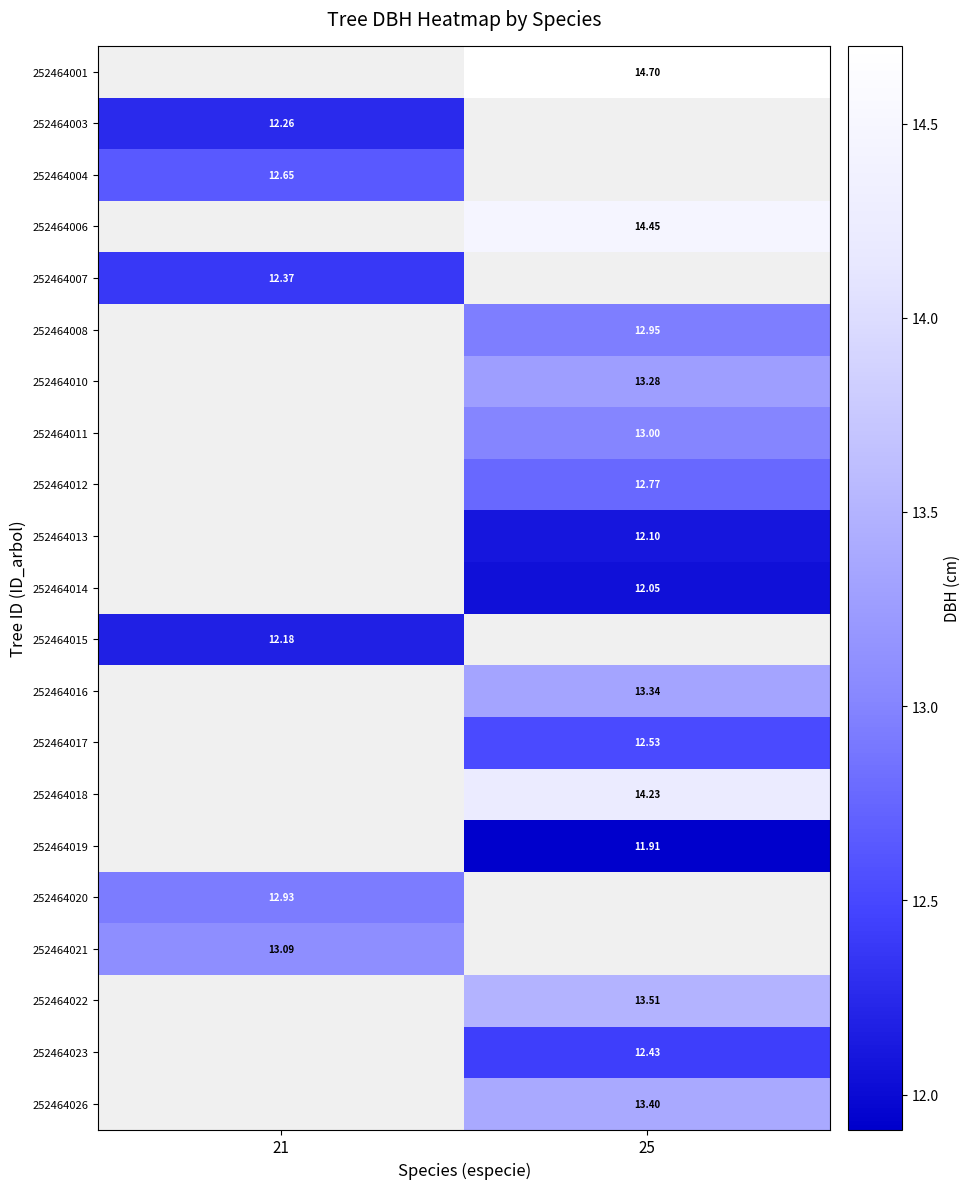

Is the value of 252464010 at 25 greater than the value of 252464008 at 25?

Yes